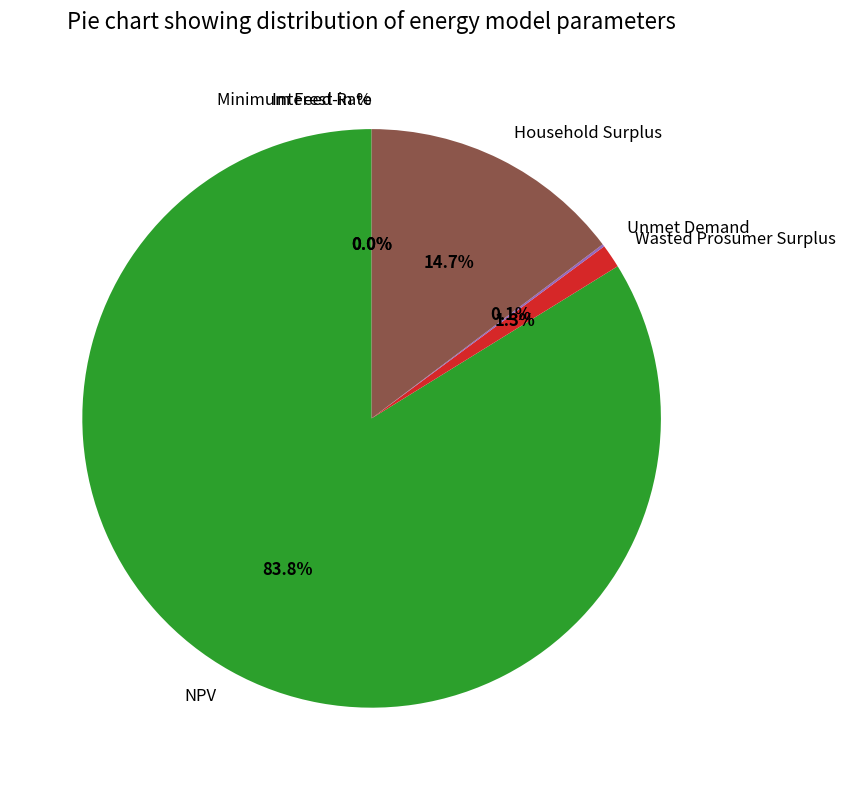

What percentage is NOT represented by Household Surplus?

85.3%